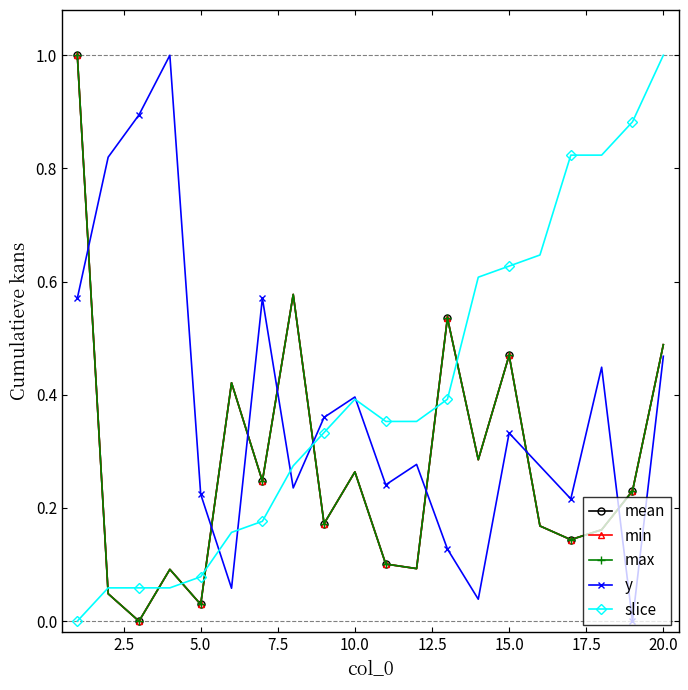

Does the chart have visible grid lines?

No